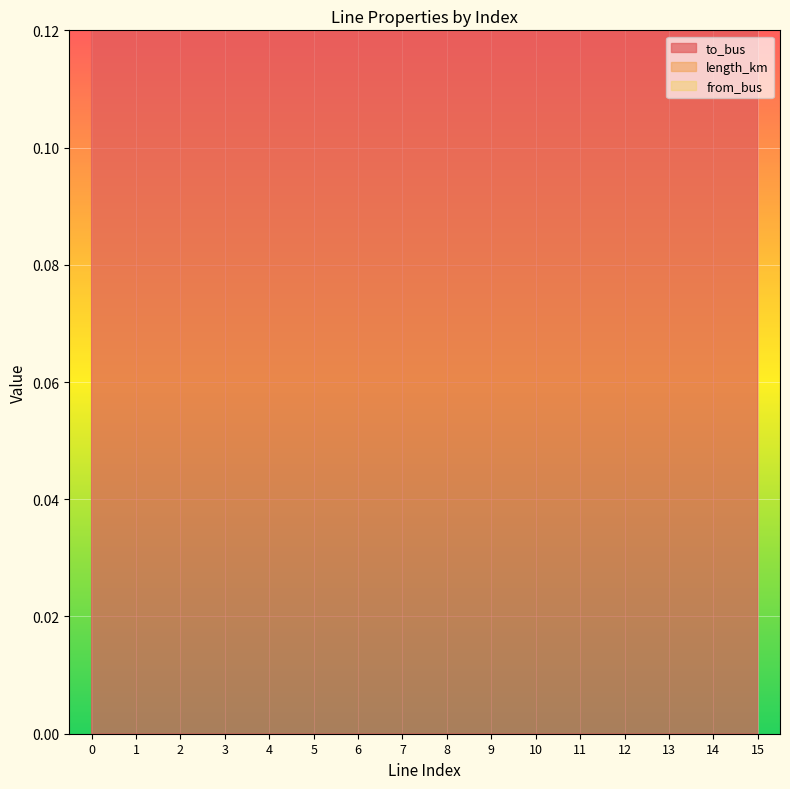

What is the average value of the from_bus series?

13.6